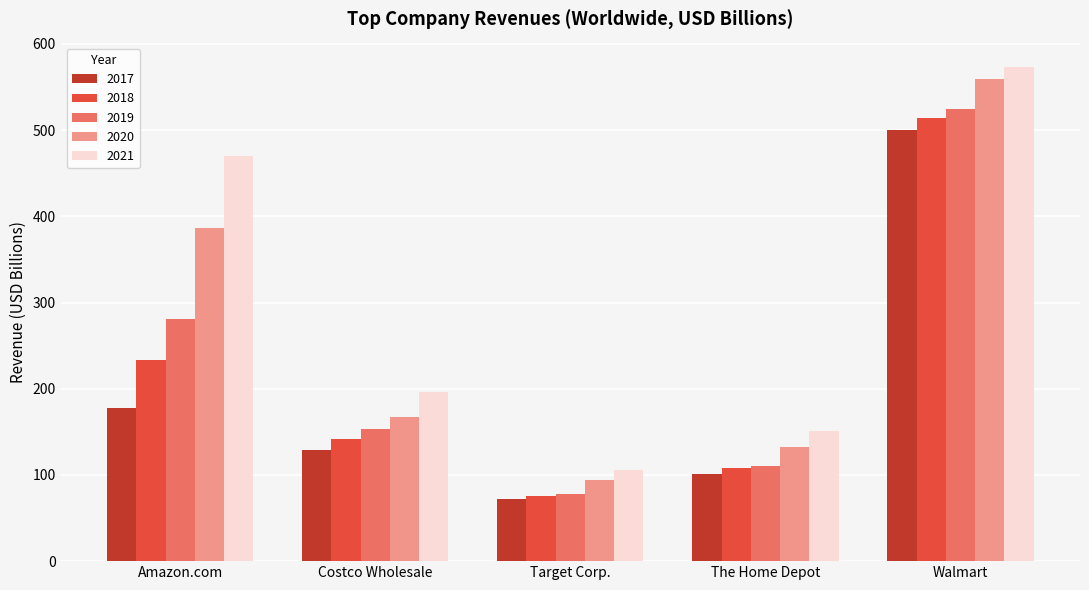

What is the value of the 2018 bar at the 3rd from the left?

75.4